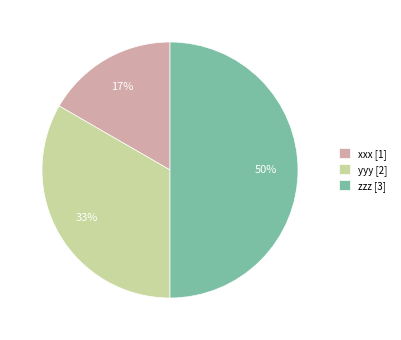

Does xxx represent more than half of the total?

No